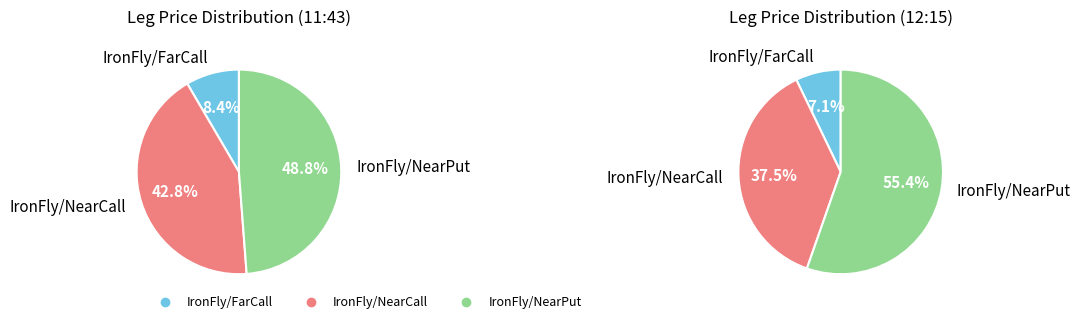

The 8 slice represents 8% of the pie. True or false?

True